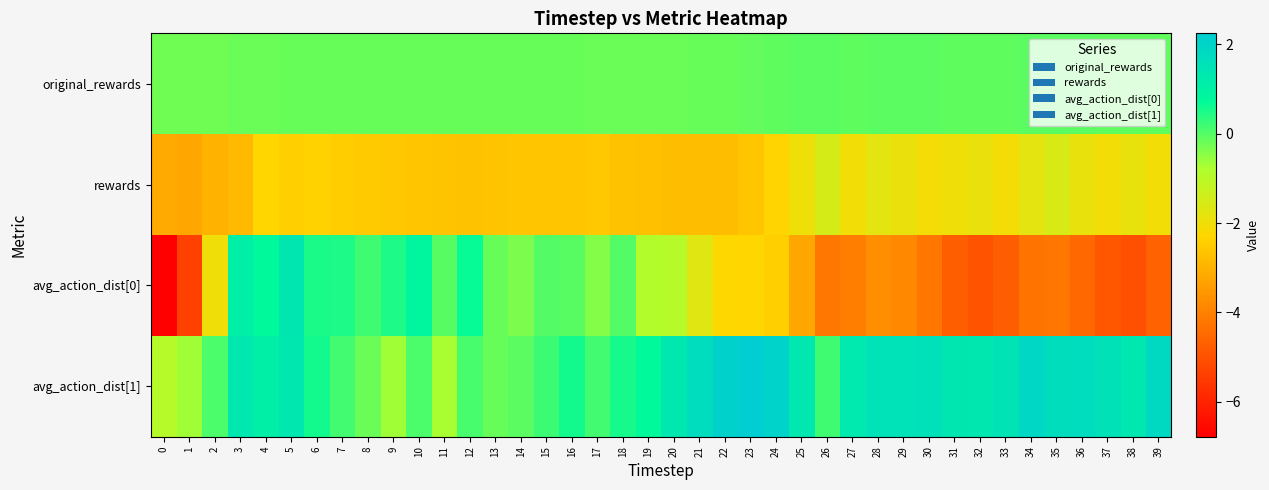

At 11, list the series in order from largest to smallest.

avg_action_dist[0], original_rewards, avg_action_dist[1], rewards